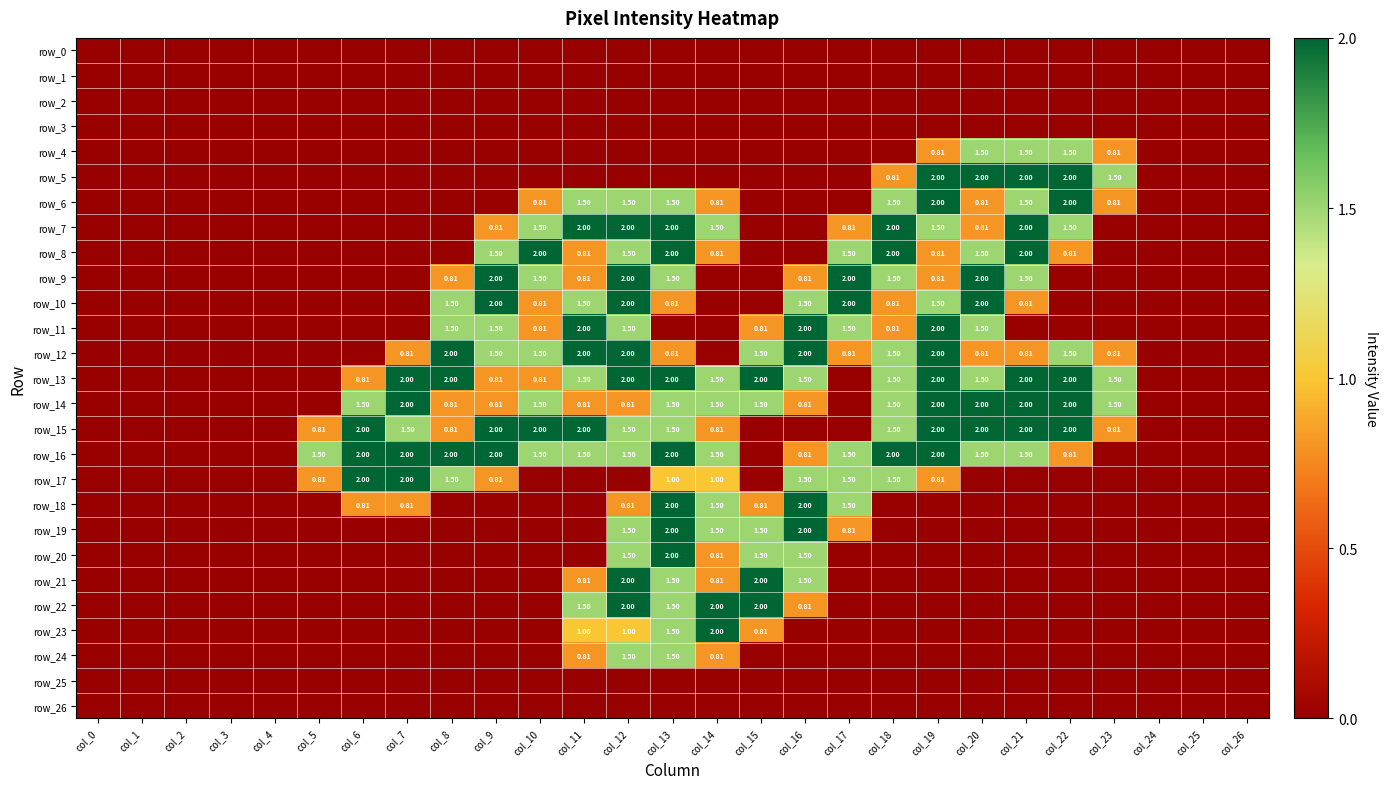

The value of row_10 at col_3 is 0.0. True or false?

True